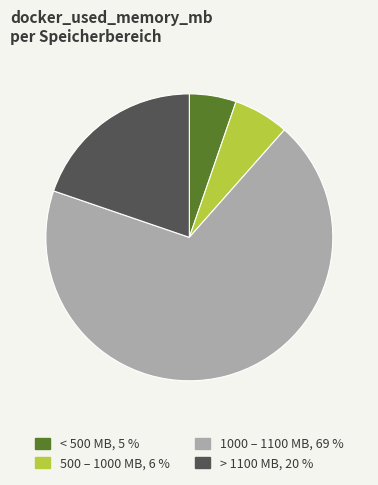

Does any single category account for the majority?

Yes